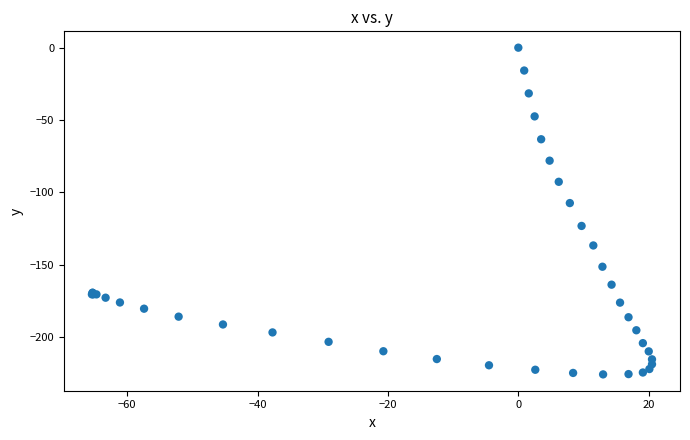

What Y value in the scatter plot is closest to -112?

-107.4